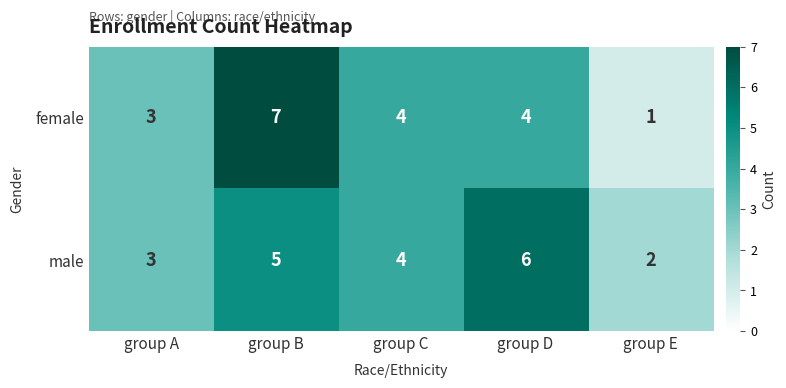

How many series are shown in this chart?

2